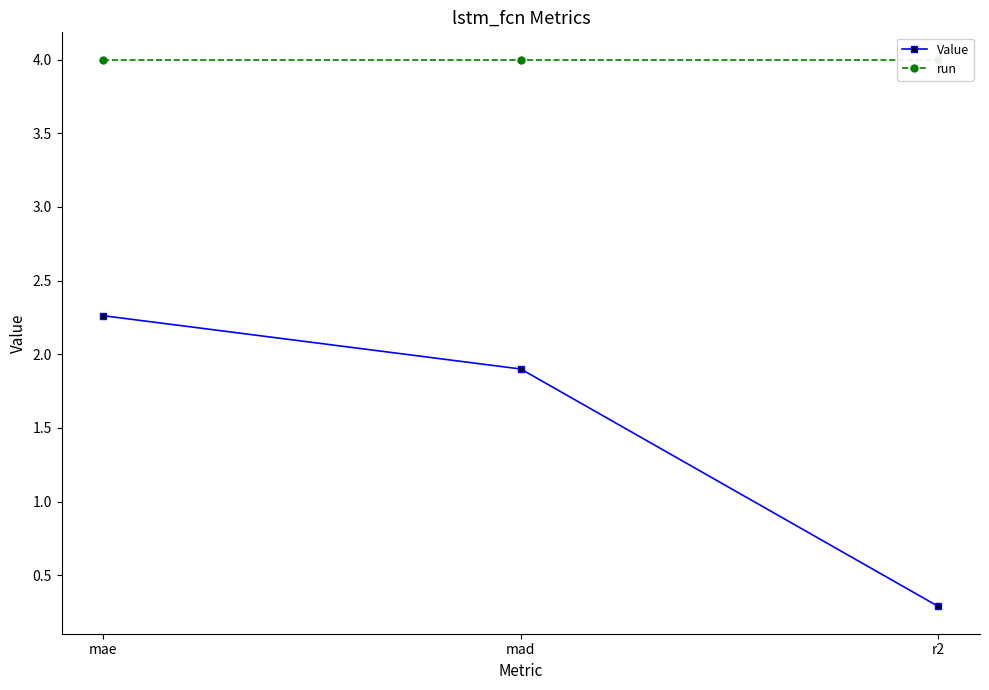

What is the minimum value shown in the chart?

0.3